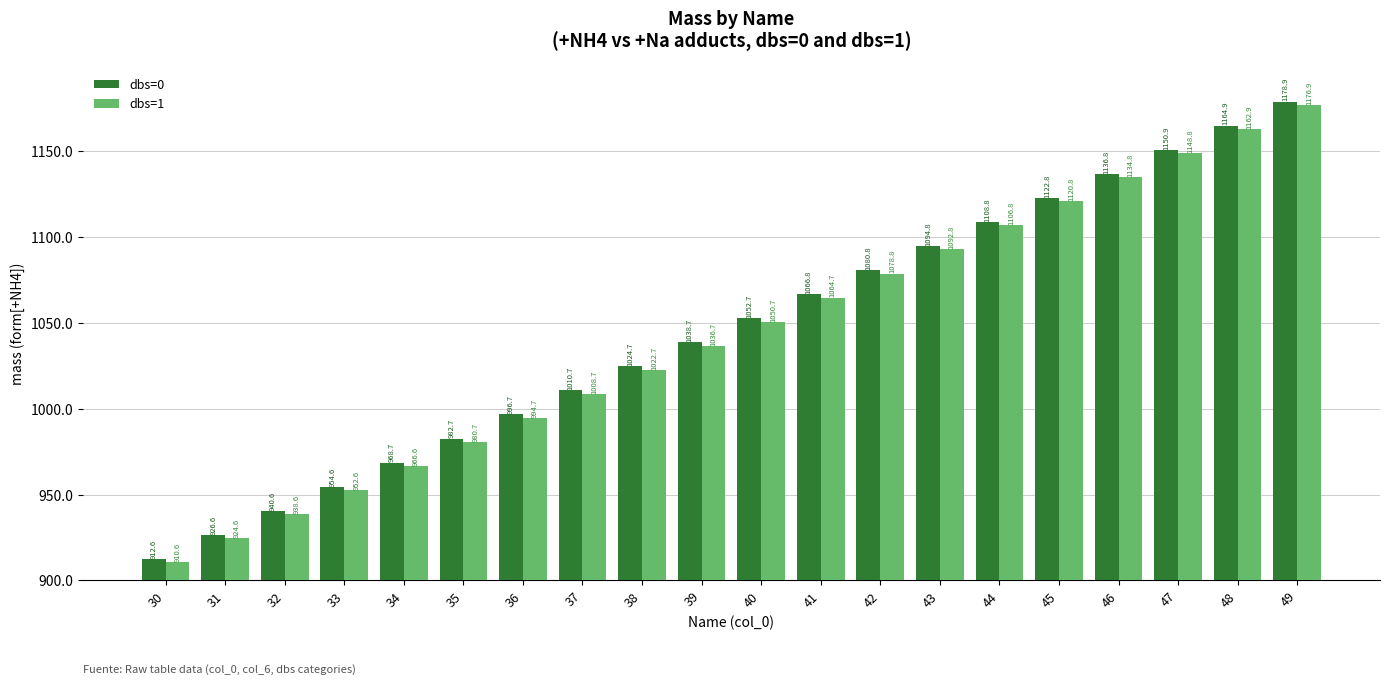

How many values in the dbs=1 series exceed 1050?

10